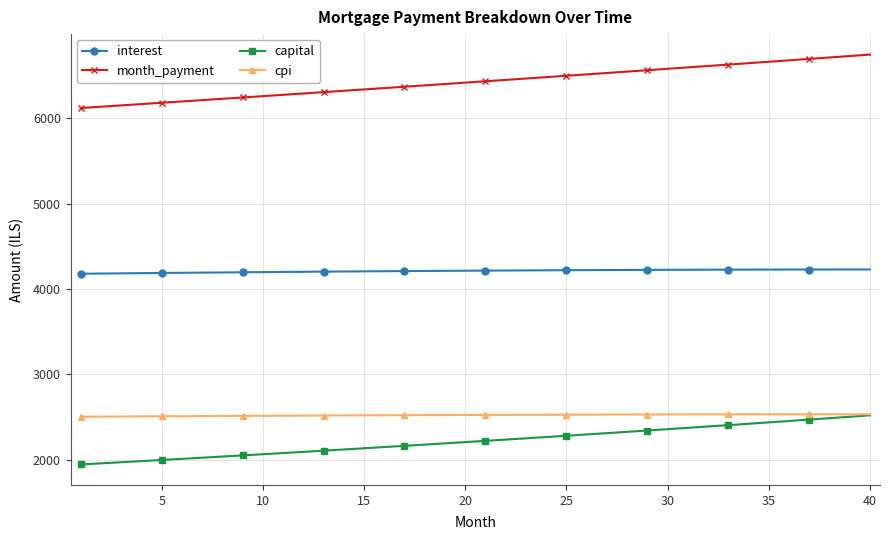

What is the greatest value displayed?

6745.2